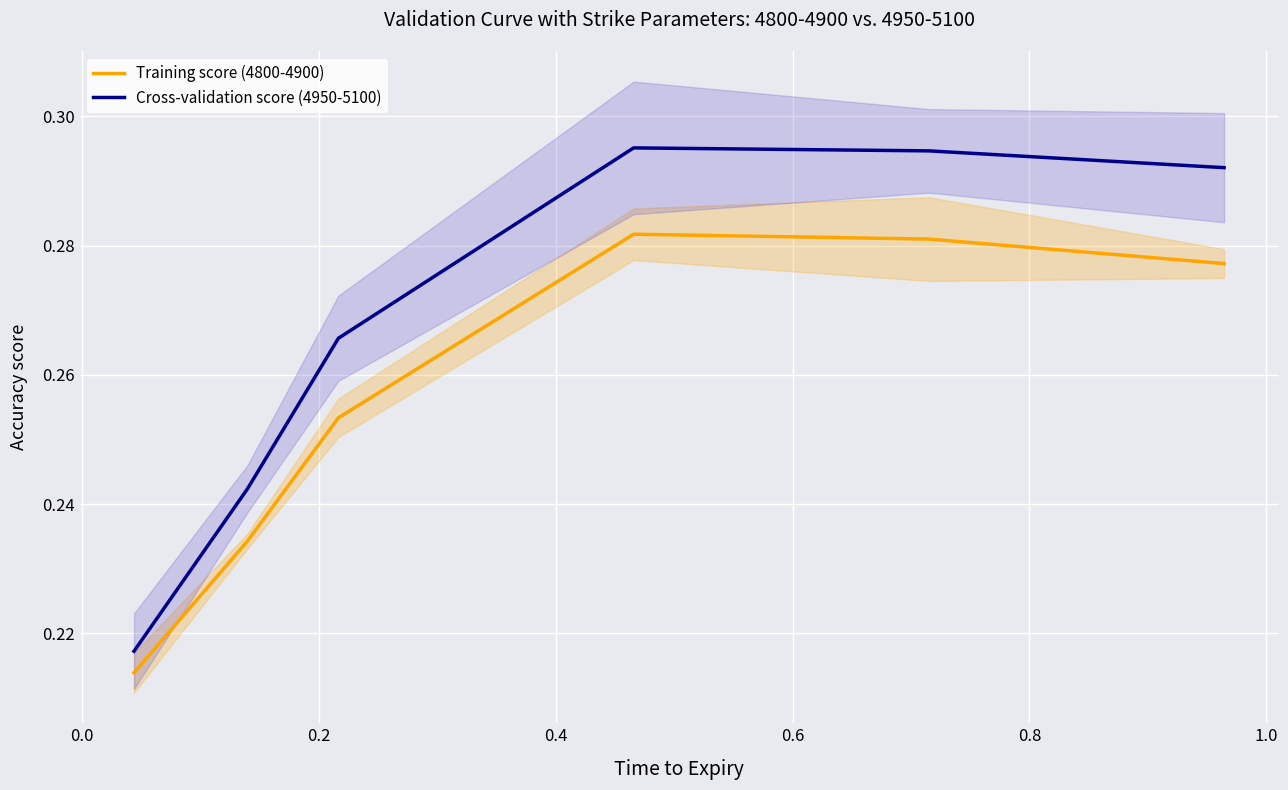

True or false: Cross-validation score (4950-5100) and Training score (4800-4900) intersect in this chart.

False